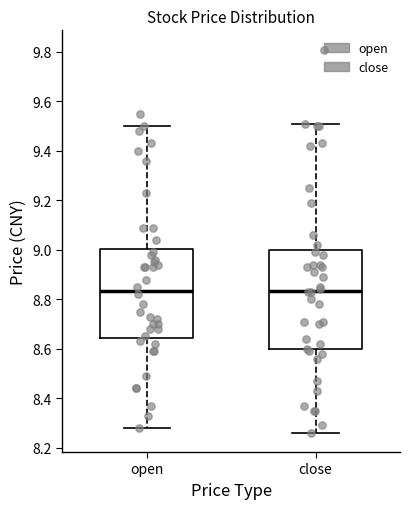

Reading left to right, read every box against the y-axis: the position of its median line, the range the box covers, and the ends of its whiskers. The values are not printed on the chart, so give them approximately, as read against the axis.

open: median 8.84, box 8.64 to 9.00, whiskers 8.28 to 9.50
close: median 8.84, box 8.60 to 9.00, whiskers 8.26 to 9.52